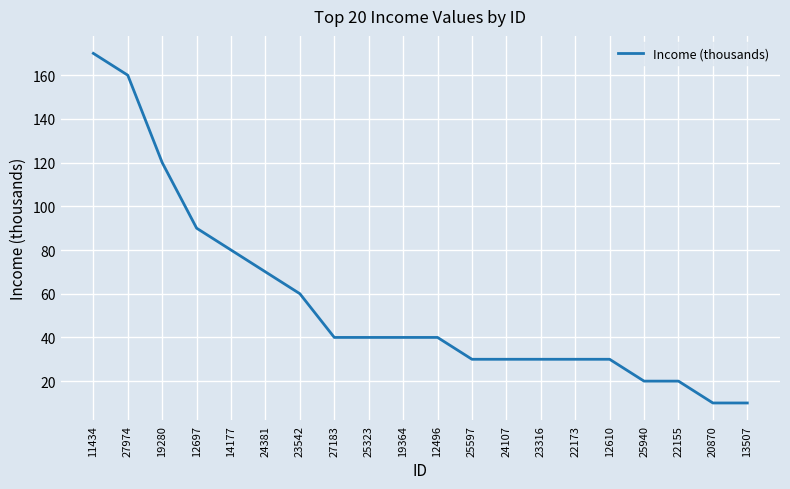

What is the difference between the maximum and minimum values?

160